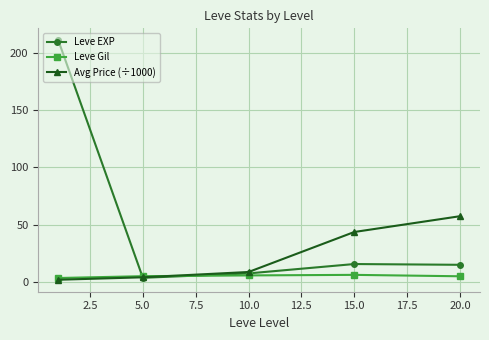

List the series in order of their overall mean, highest first.

Leve EXP, Avg Price (÷1000), Leve Gil